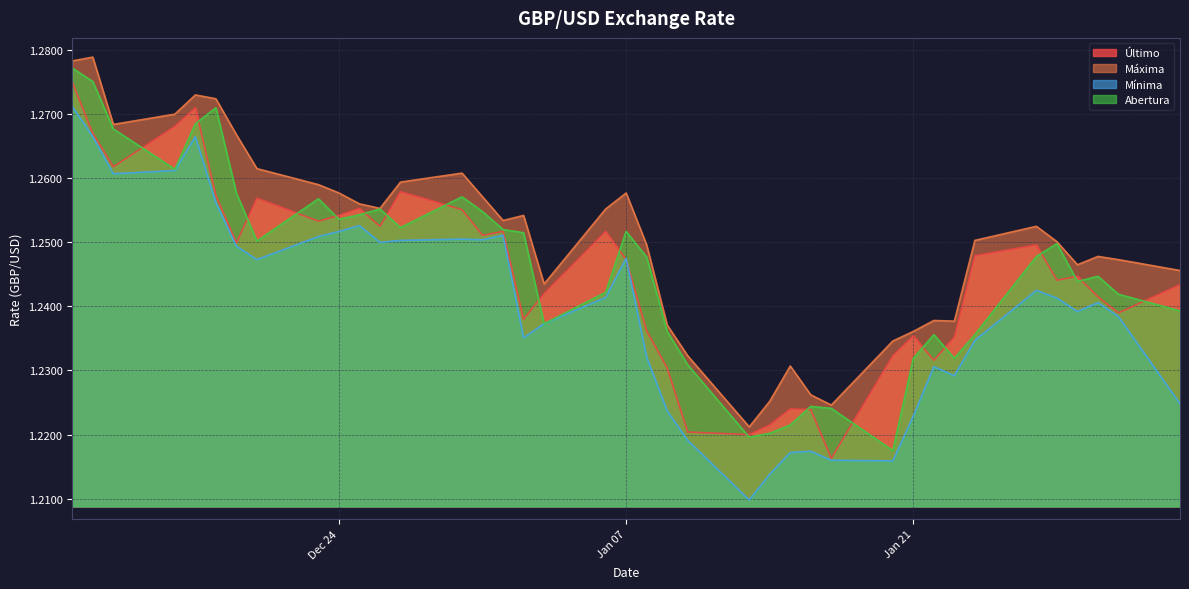

Reading left to right, transcribe all the data shown in this chart.

Último: 1.3	1.3	1.3	1.3	1.3	1.3	1.2	1.3	1.3	1.3	1.3	1.3	1.3	1.3	1.3	1.3	1.2	1.2	1.3	1.2	1.2	1.2	1.2	1.2	1.2	1.2	1.2	1.2	1.2	1.2	1.2	1.2	1.2	1.2	1.2	1.2	1.2	1.2	1.2
Máxima: 1.3	1.3	1.3	1.3	1.3	1.3	1.3	1.3	1.3	1.3	1.3	1.3	1.3	1.3	1.3	1.3	1.3	1.2	1.3	1.3	1.2	1.2	1.2	1.2	1.2	1.2	1.2	1.2	1.2	1.2	1.2	1.2	1.3	1.3	1.3	1.2	1.2	1.2	1.2
Mínima: 1.3	1.3	1.3	1.3	1.3	1.3	1.2	1.2	1.3	1.3	1.3	1.2	1.3	1.3	1.3	1.3	1.2	1.2	1.2	1.2	1.2	1.2	1.2	1.2	1.2	1.2	1.2	1.2	1.2	1.2	1.2	1.2	1.2	1.2	1.2	1.2	1.2	1.2	1.2
Abertura: 1.3	1.3	1.3	1.3	1.3	1.3	1.3	1.3	1.3	1.3	1.3	1.3	1.3	1.3	1.3	1.3	1.3	1.2	1.2	1.3	1.2	1.2	1.2	1.2	1.2	1.2	1.2	1.2	1.2	1.2	1.2	1.2	1.2	1.2	1.2	1.2	1.2	1.2	1.2